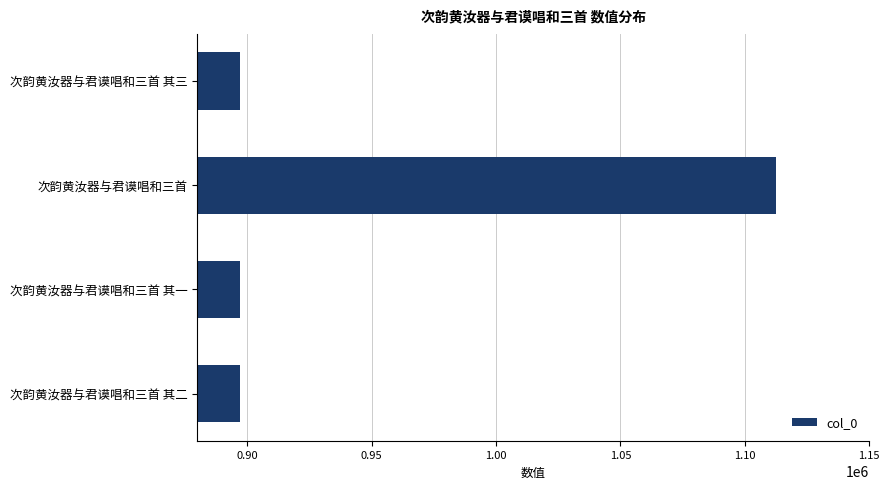

Approximately how many times larger is the value at 次韵黄汝器与君谟唱和三首 其三 compared to 次韵黄汝器与君谟唱和三首 其一?

1.0